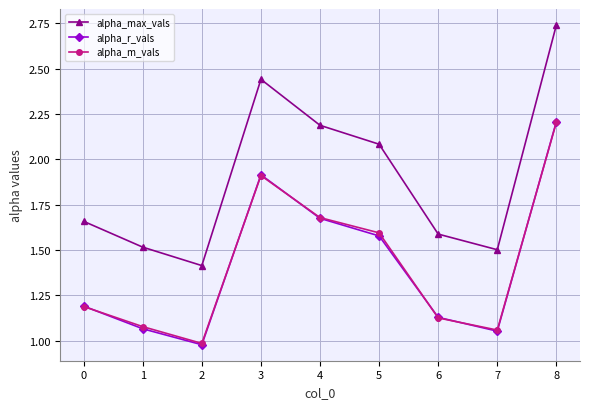

What is the value of the alpha_max_vals point at the 3rd from the left?

1.4